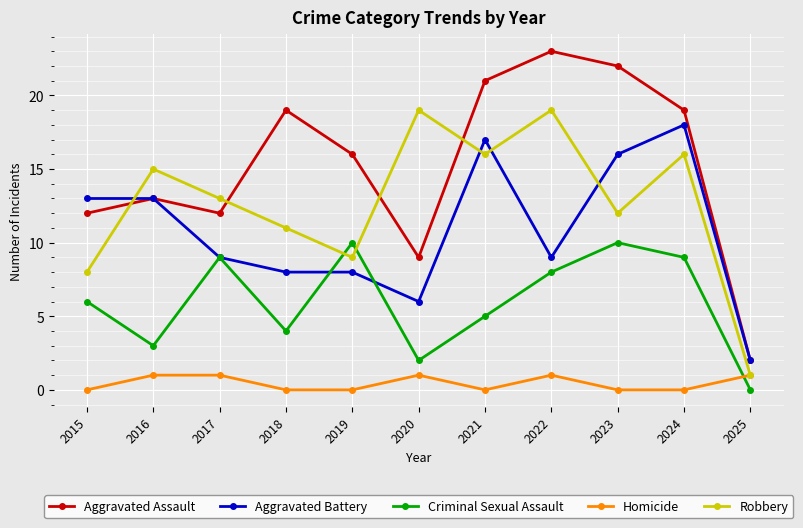

What is the maximum value shown in the chart?

23